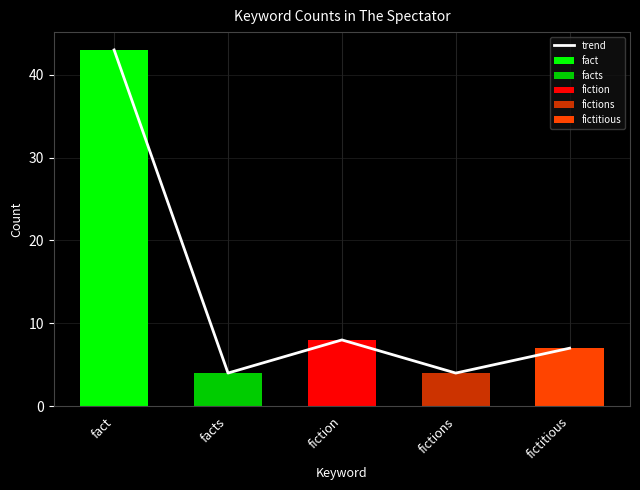

True or false: the data shows 13 at fiction.

False